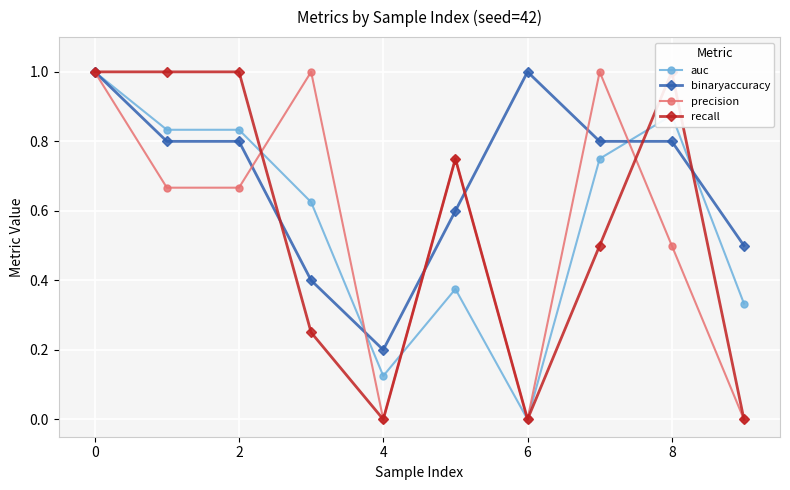

What is the maximum value for recall?

1.0